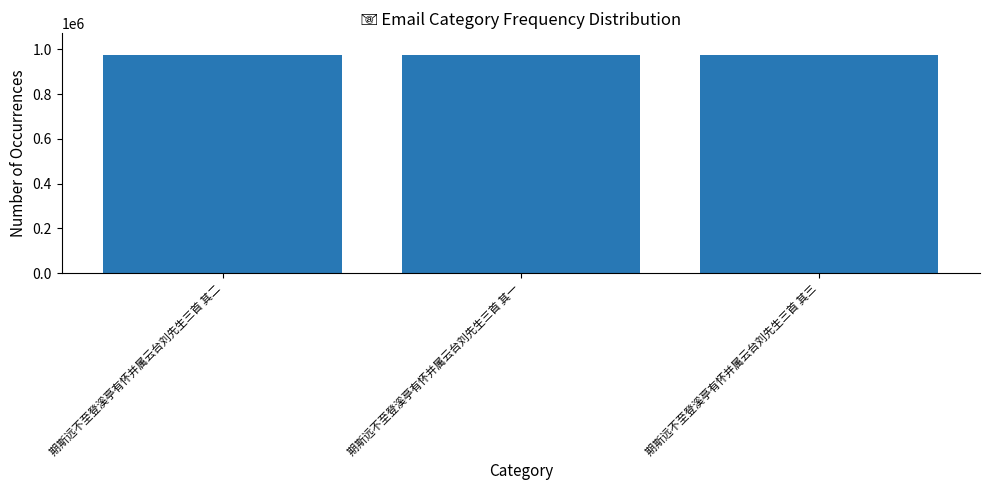

What is the sum of the values at 期斯远不至登溪亭有怀并属云台刘先生三首 其一 and 期斯远不至登溪亭有怀并属云台刘先生三首 其二?

1948821